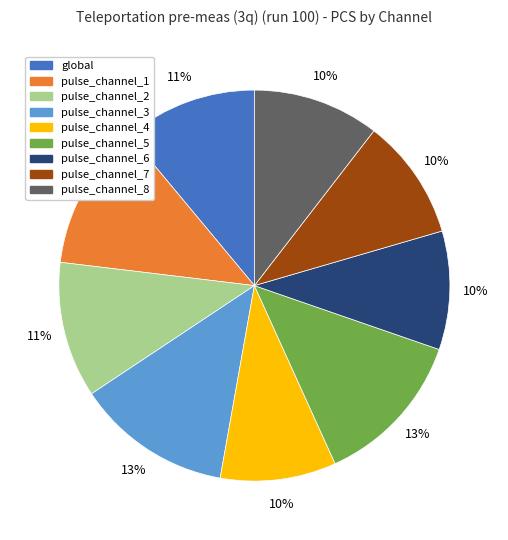

To the nearest percent, what portion does pulse_channel_7 represent?

10%